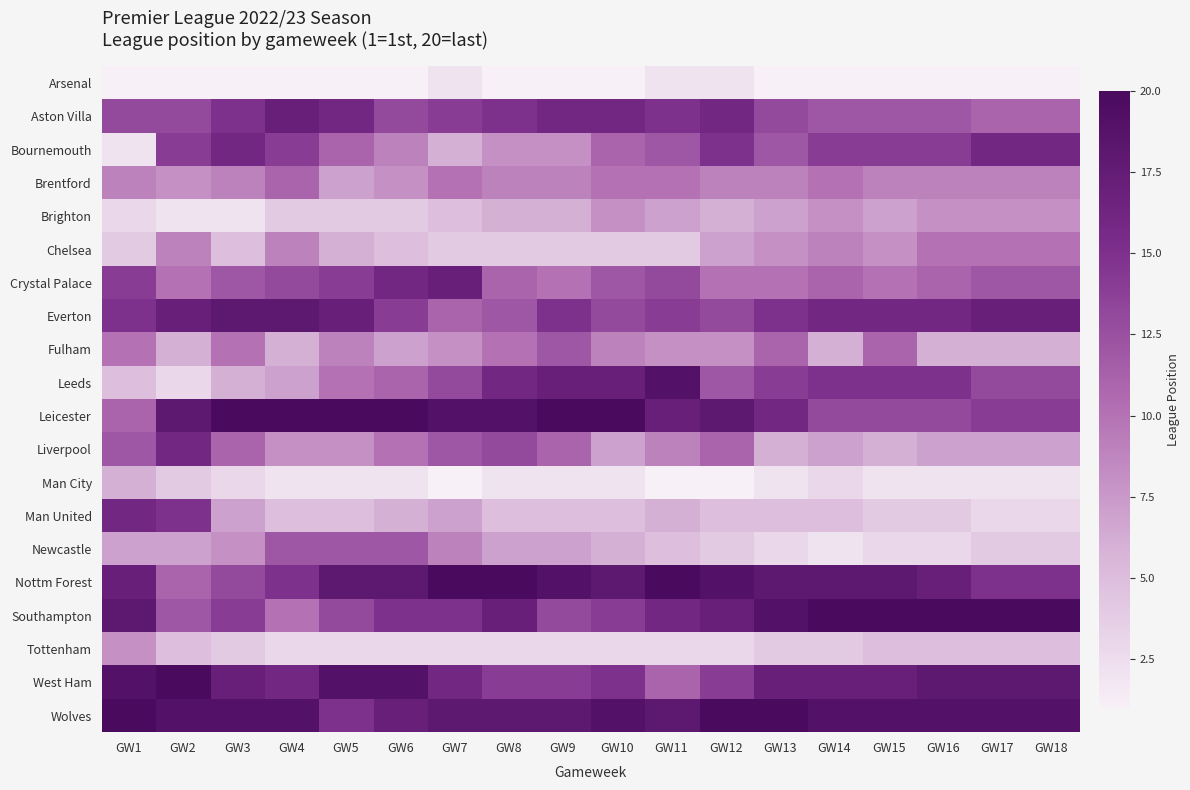

Which series has the largest range (max minus min)?

Leeds